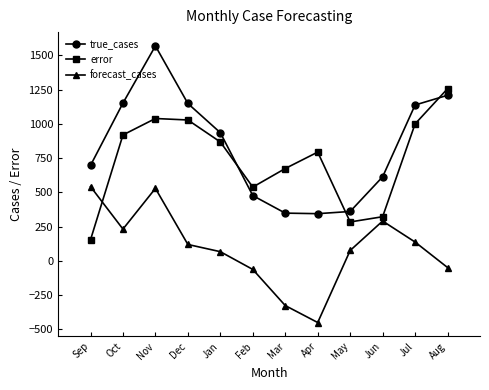

The value of true_cases at May is 602.6. True or false?

False